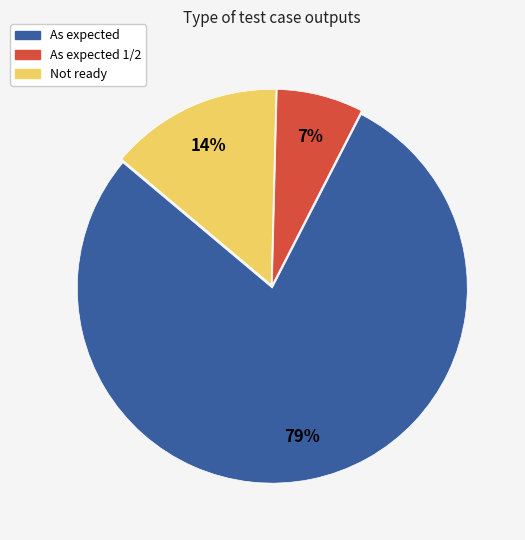

Count the number of slices in the pie.

3